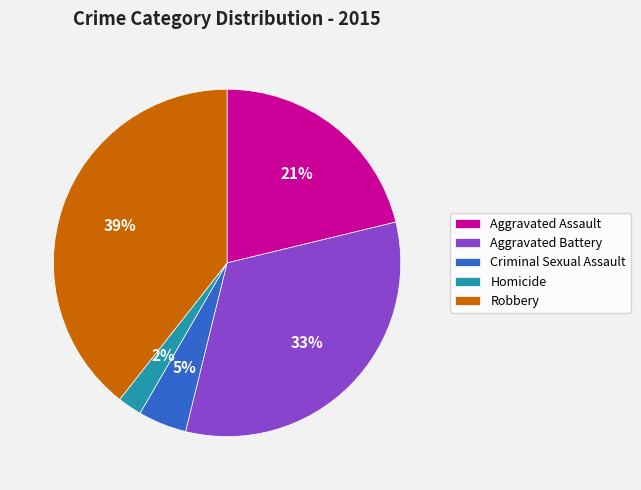

Combined, do Criminal Sexual Assault and Robbery account for over 50%?

No